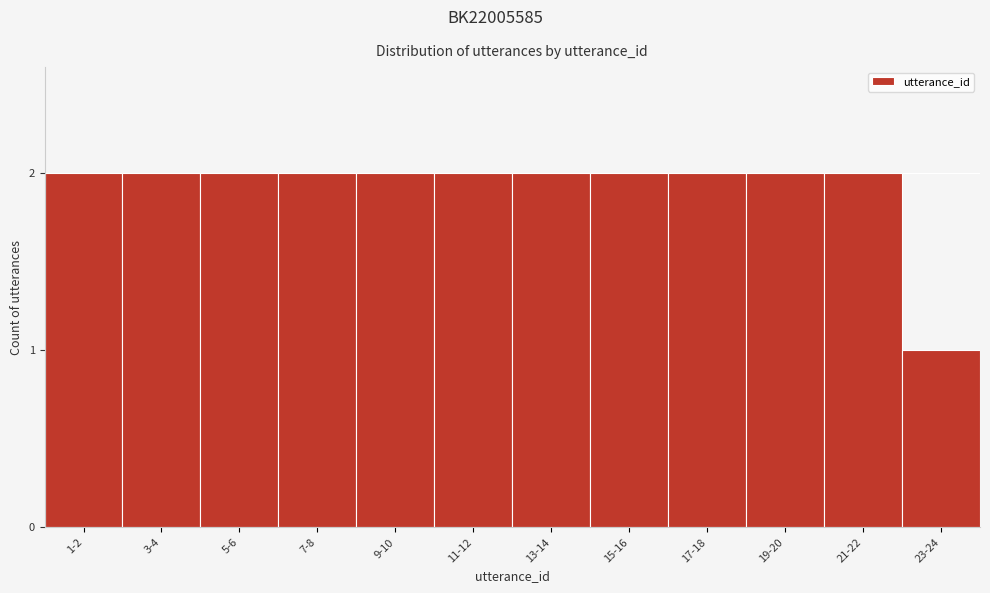

Reading left to right, extract all data points from this chart.

2	2	2	2	2	2	2	2	2	2	2	1